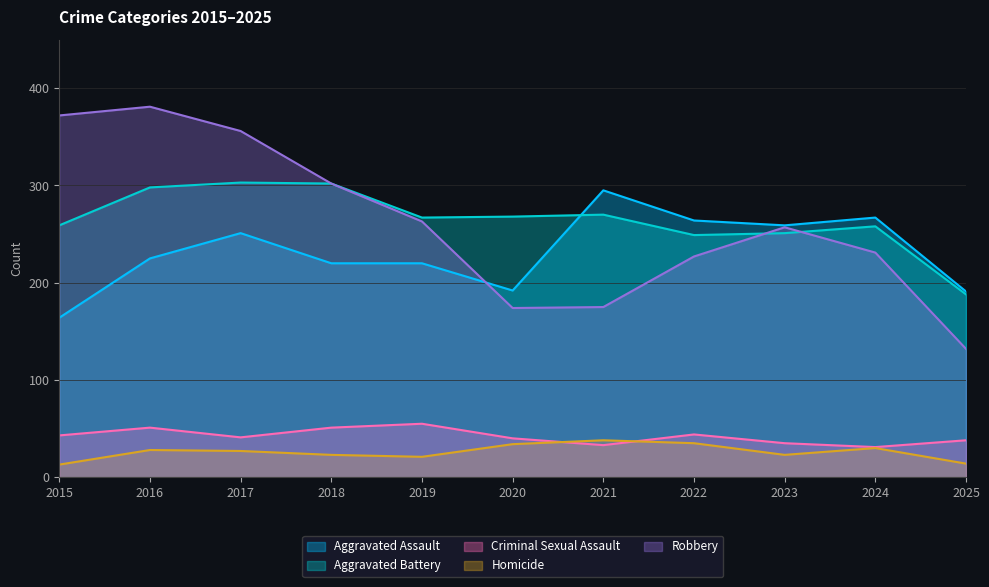

What is the average value of the Robbery series?

261